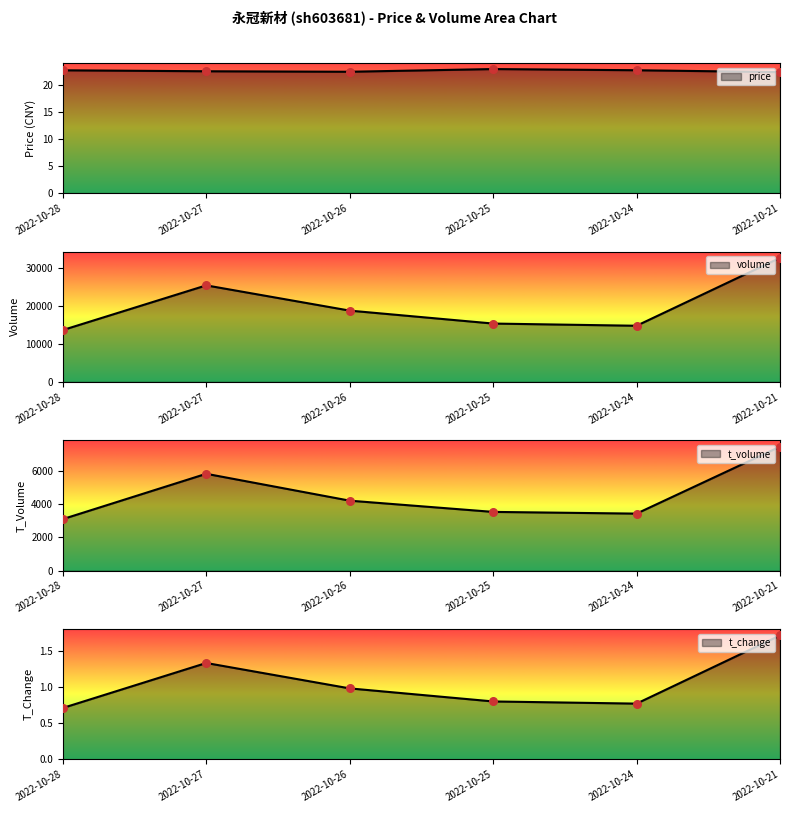

What is the total value across all series at 2022-10-25?

18893.8